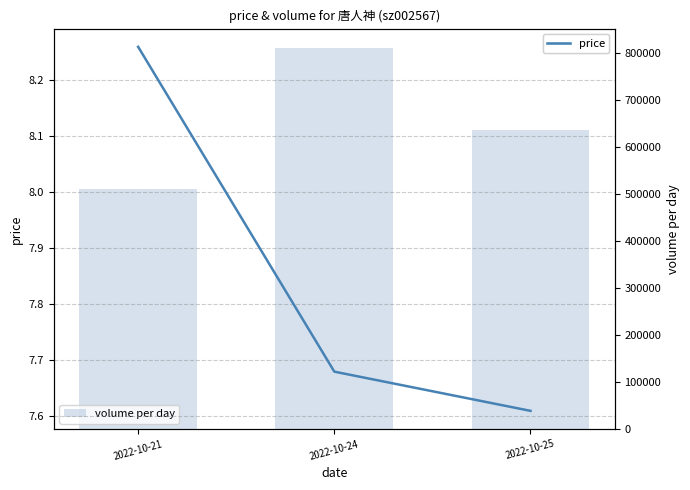

How many price values are between 7 and 8?

2